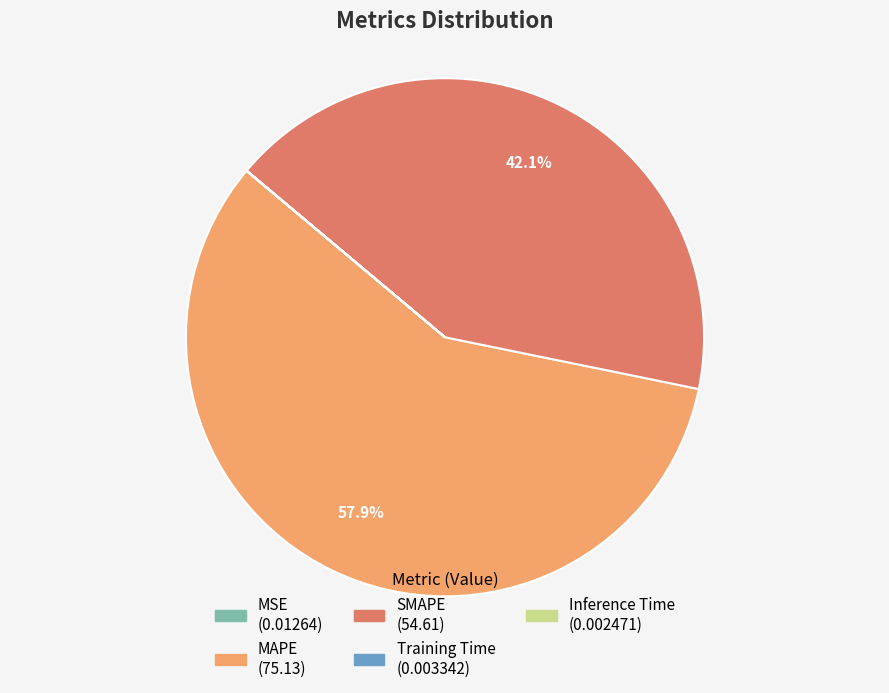

To the nearest percent, what percentage of the pie is MAPE?

58%